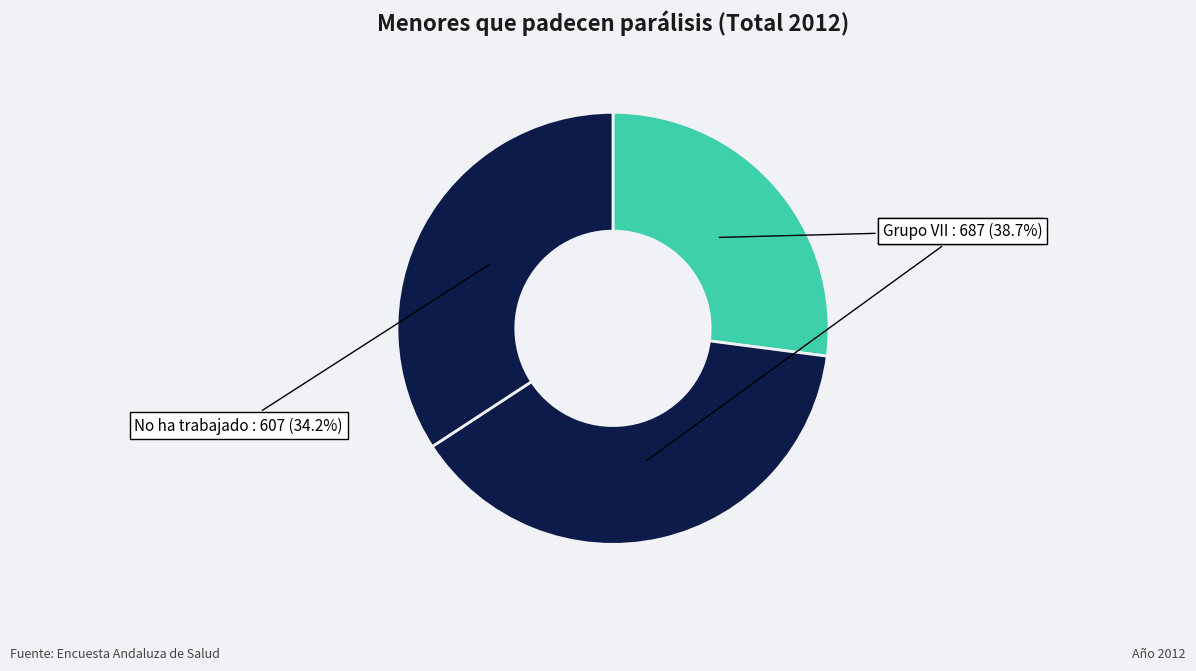

Which category has the smallest portion of the pie?

Grupo I y II